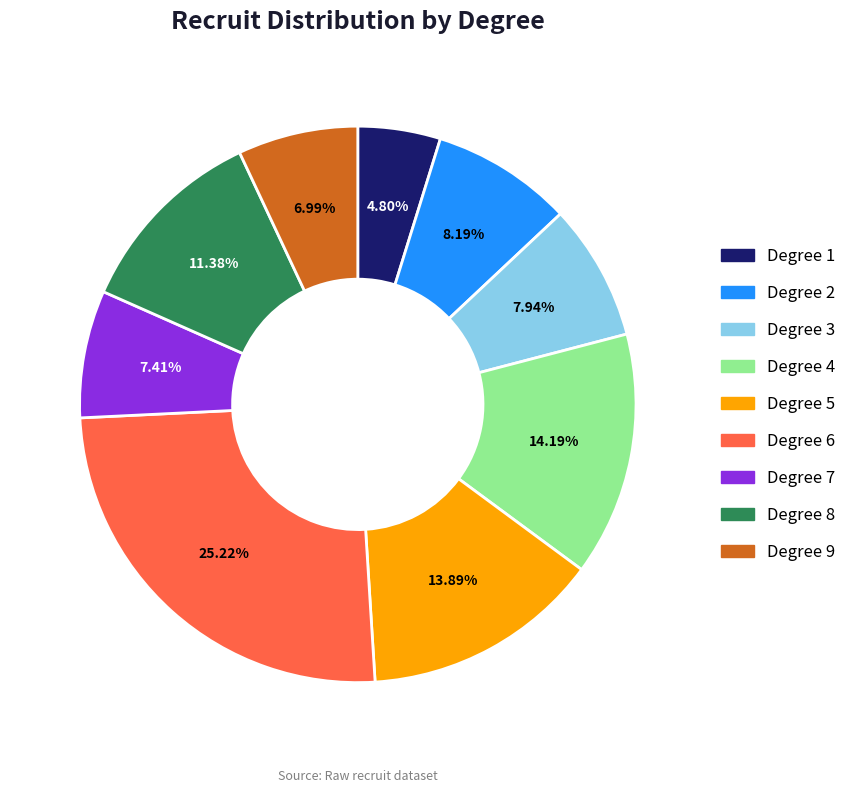

Does Degree 9 account for over 50% of the chart?

No